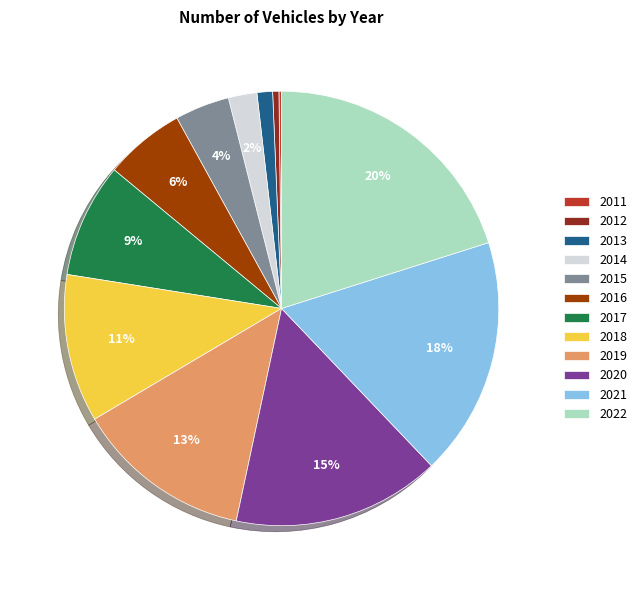

Is there any slice that represents more than half of the pie?

No